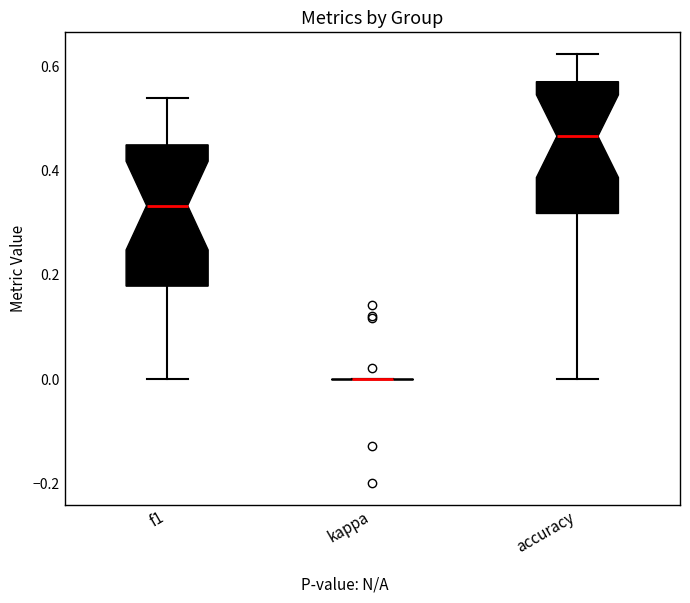

Reading left to right, transcribe this box plot: for each box, give where its median line is, the range the box spans, and where its two whiskers end, as read against the y-axis. The values are not printed on the chart, so give them approximately, as read against the axis.

f1: median 0.34, box 0.18 to 0.46, whiskers 0.00 to 0.54
kappa: box collapsed to a line at 0.00, whiskers 0.00 to 0.00
accuracy: median 0.46, box 0.32 to 0.58, whiskers 0.00 to 0.62